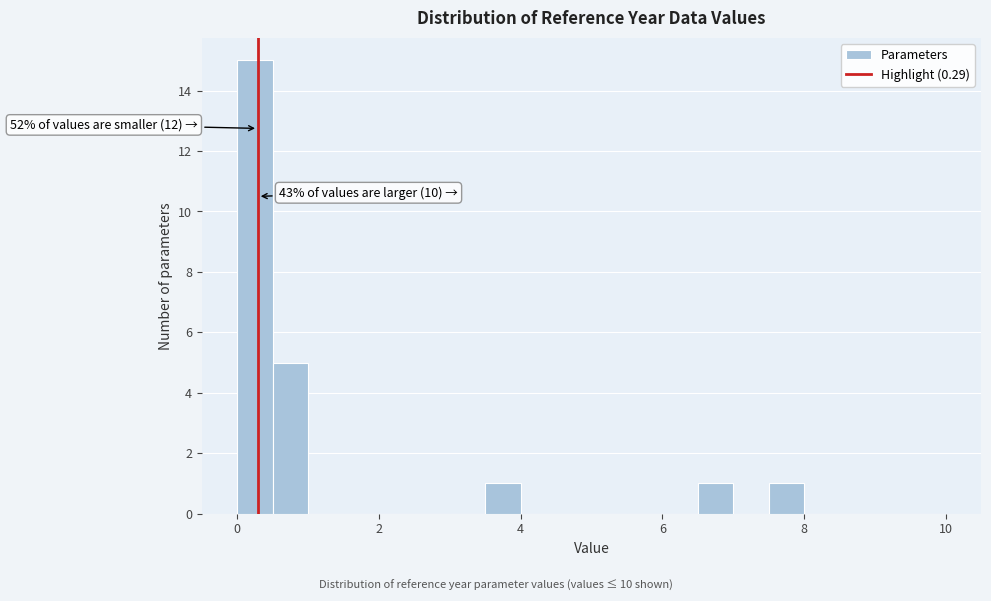

Around what value on the x-axis is the tallest bar? Give the approximate position of its centre, as read against the axis.

0.2